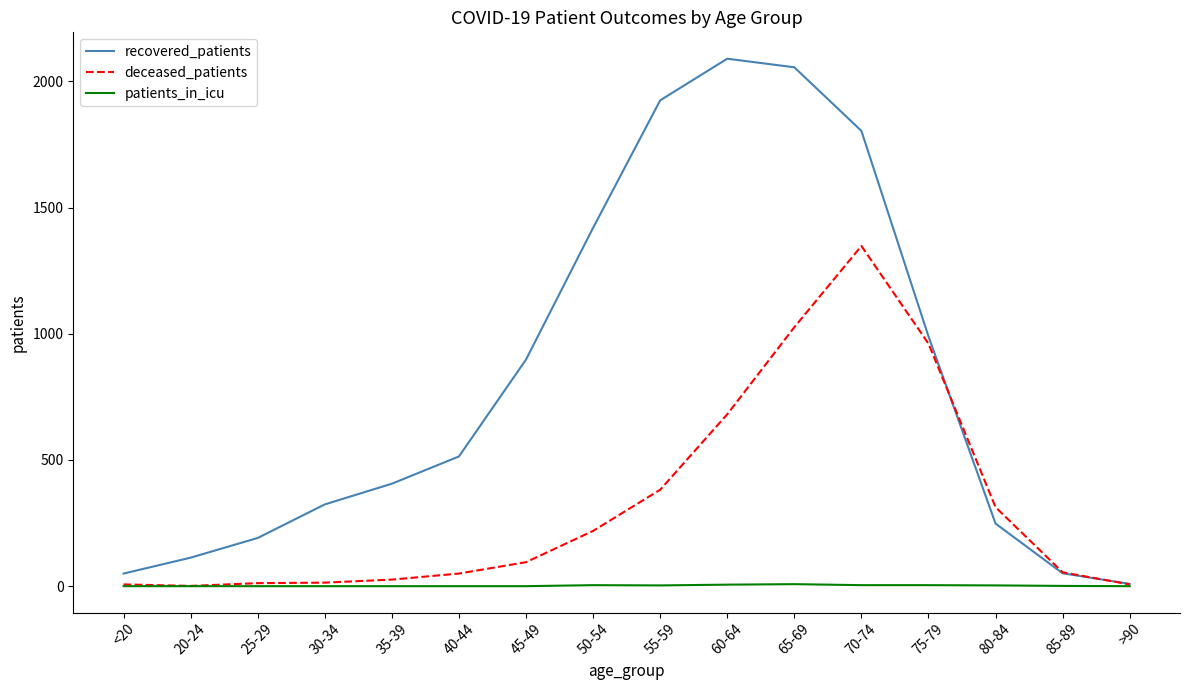

True or false: deceased_patients has a value of 258 at 60-64.

False